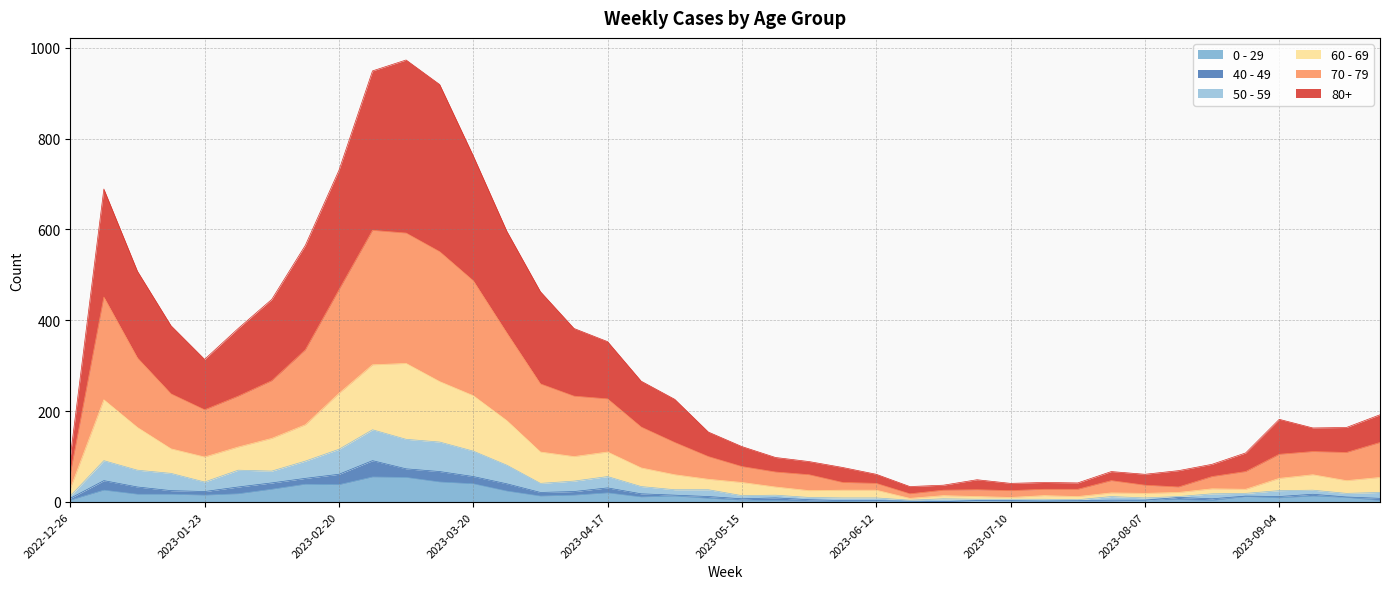

At how many categories does at least one series exceed 689?

5